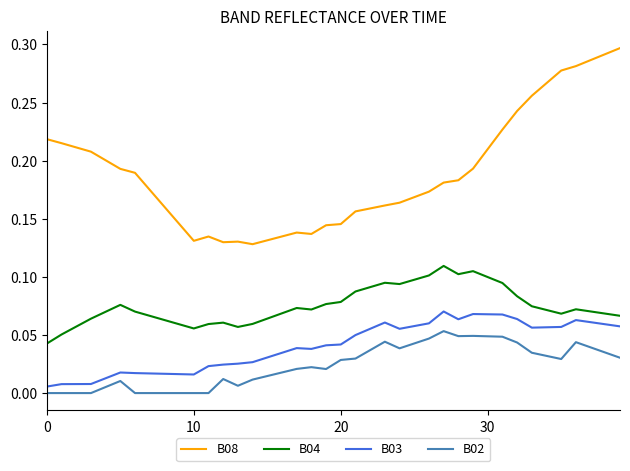

True or false: B04 and B02 intersect in this chart.

False